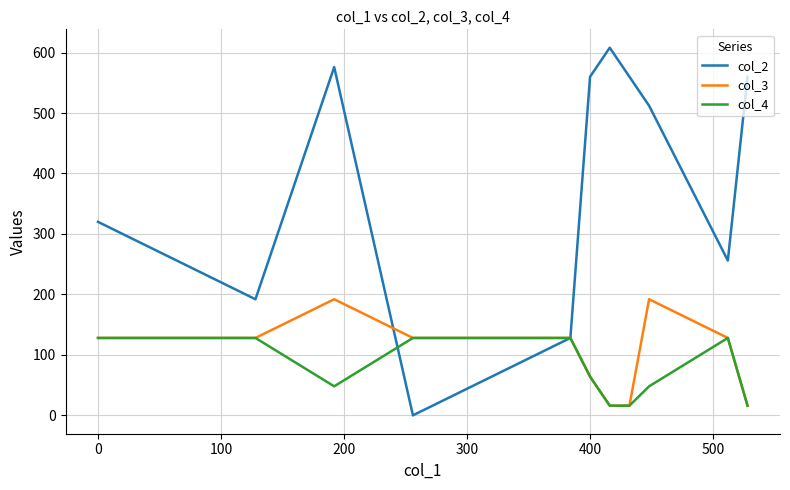

Which series has the largest total across all categories?

col_2